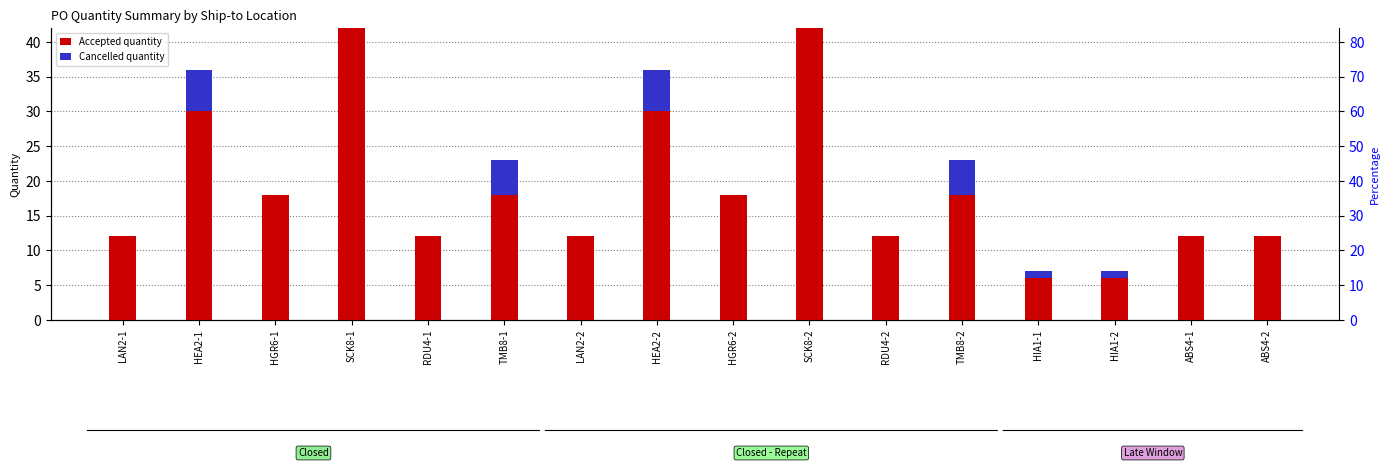

The value of Cancelled quantity at HGR6-2 is 0. True or false?

True